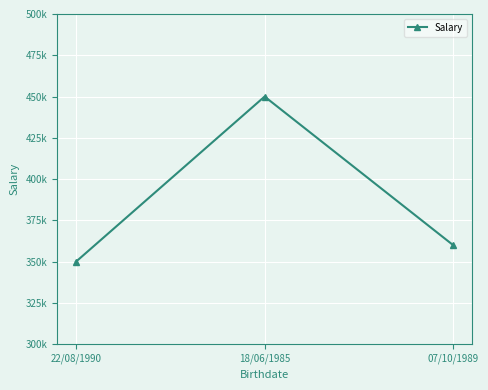

List the labels in order of value, smallest first.

22/08/1990, 07/10/1989, 18/06/1985